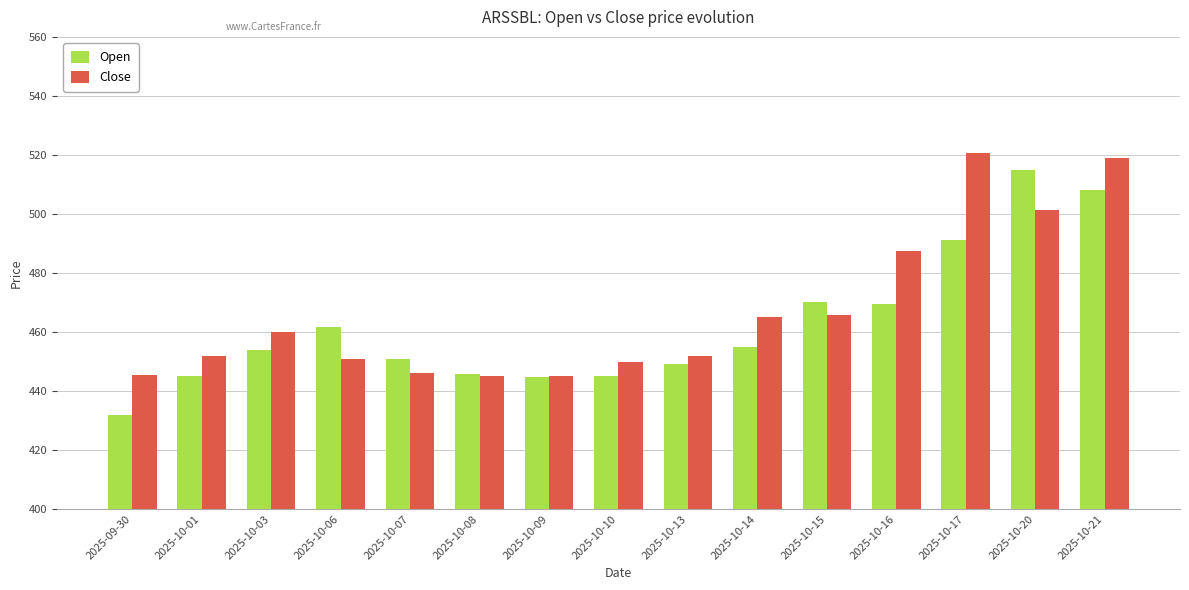

Does the chart contain any negative values?

No